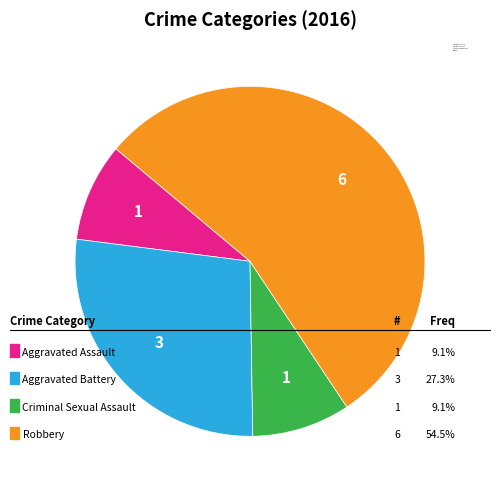

Between Robbery and Aggravated Assault, which is larger?

Robbery